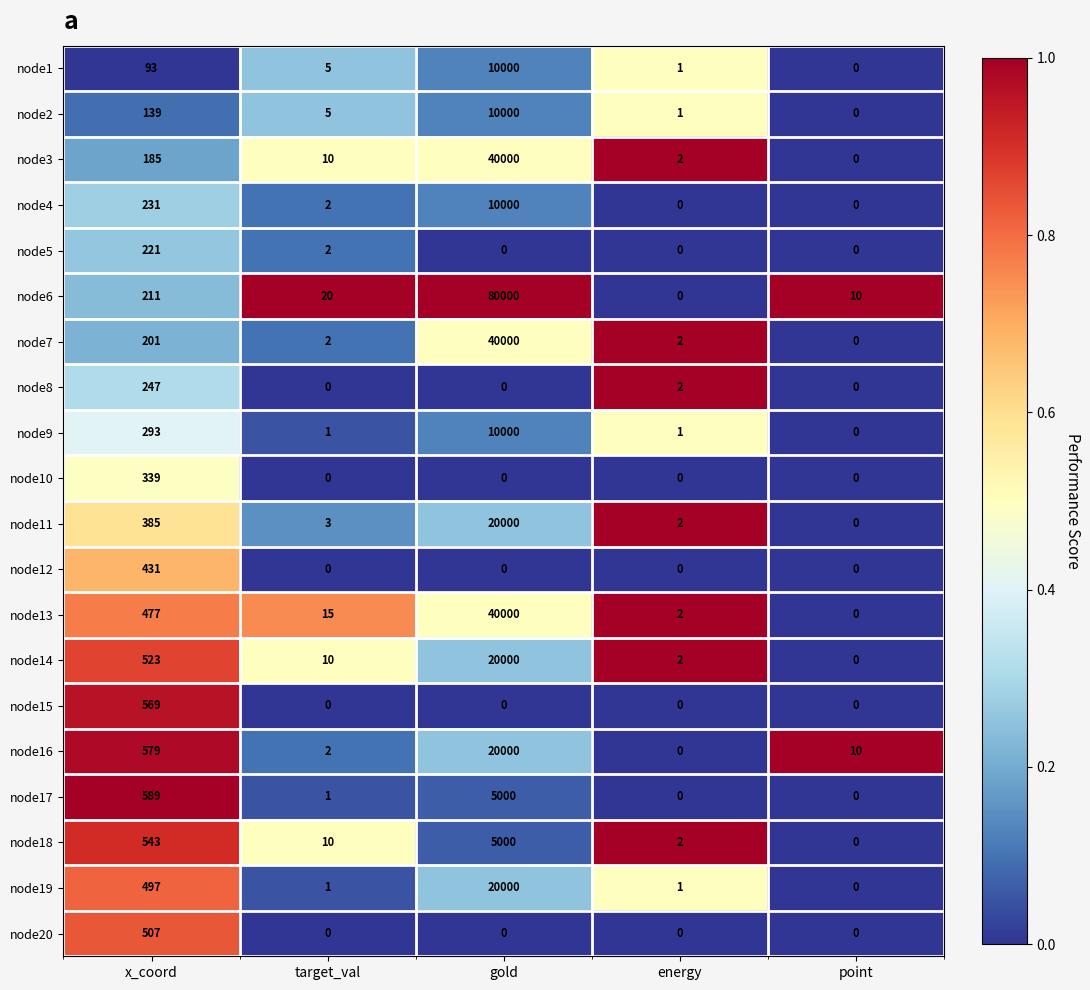

Which series changed the most between target_val and energy?

node6